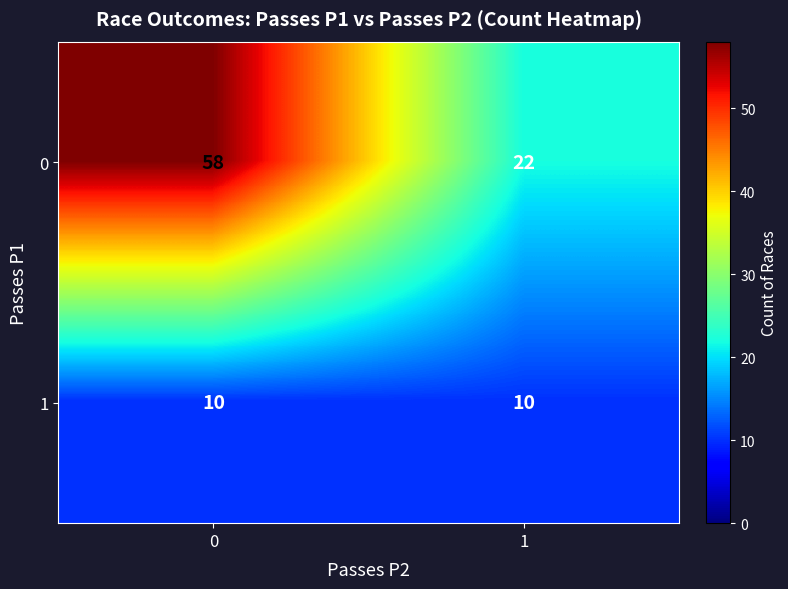

Rank the series by their maximum value, from highest to lowest.

0, 1